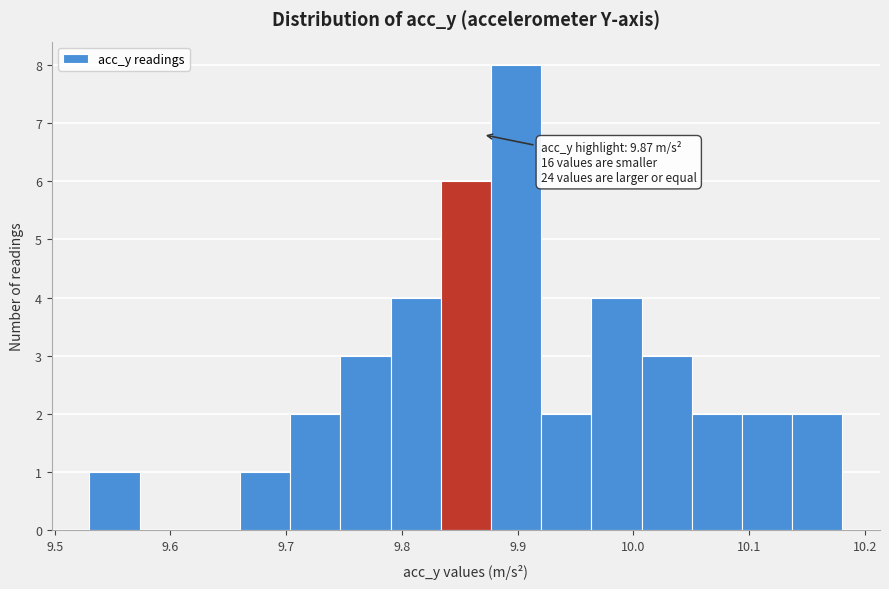

Which range on the x-axis has the tallest bar?

9.88 to 9.92